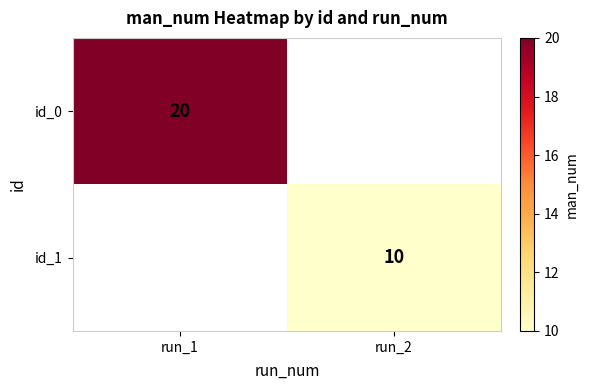

What is the spread (max minus min) of values at run_1?

20